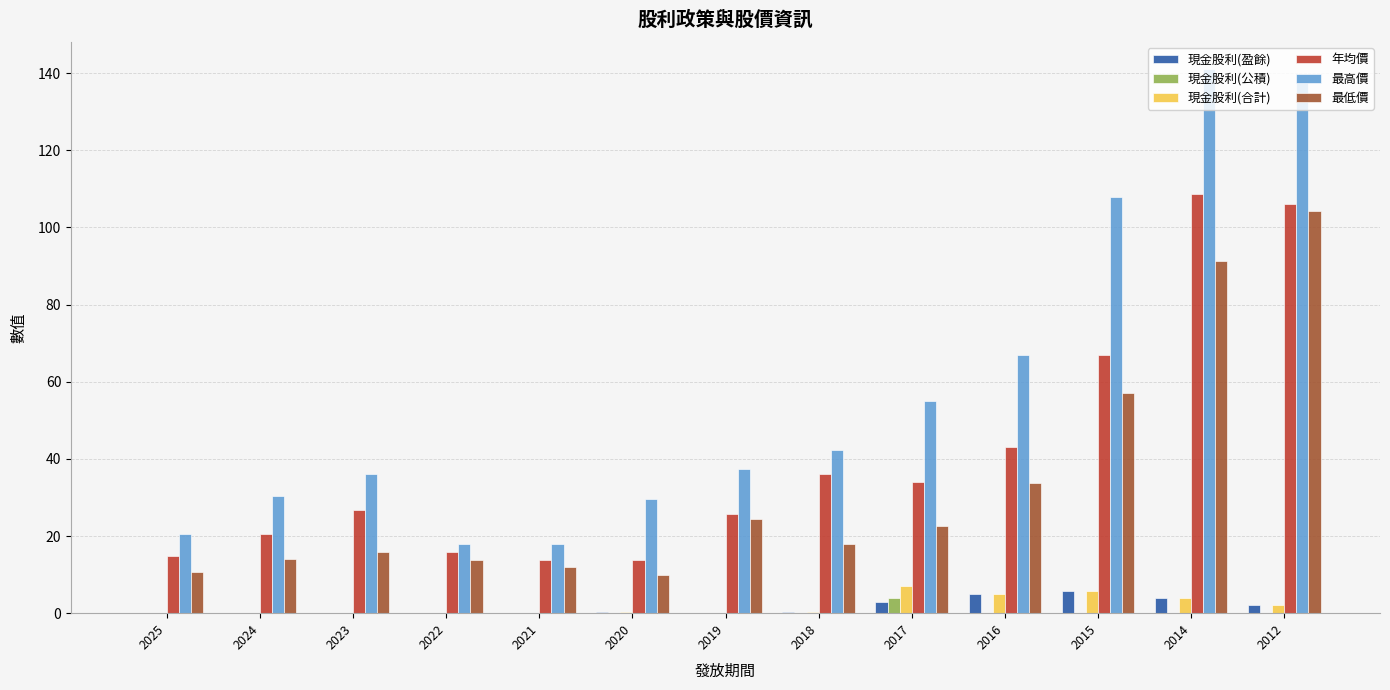

How many series are shown in this chart?

6